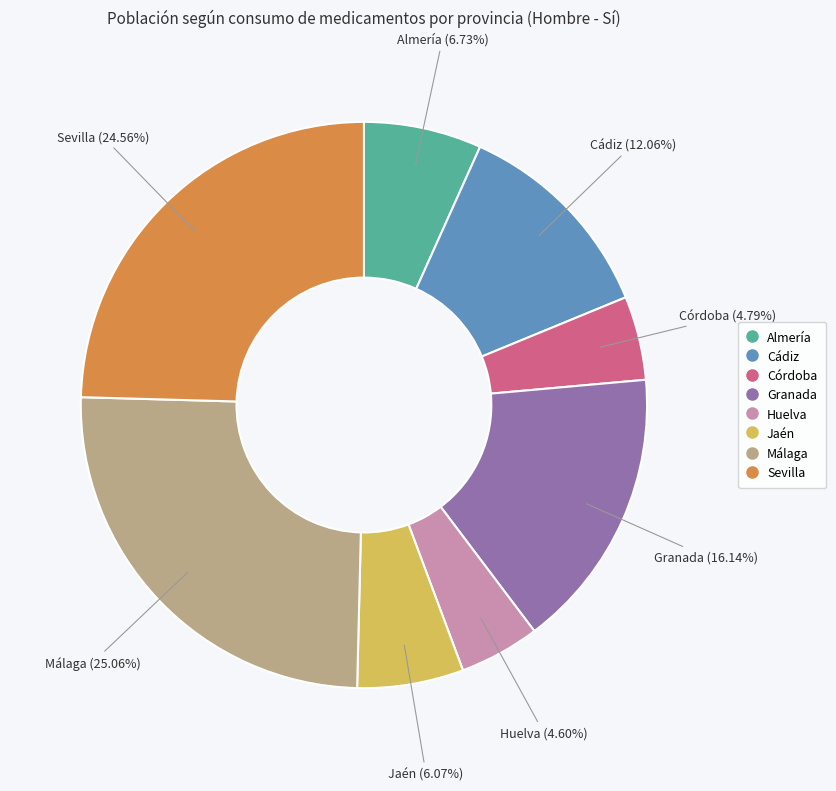

Is there any slice that represents more than half of the pie?

No